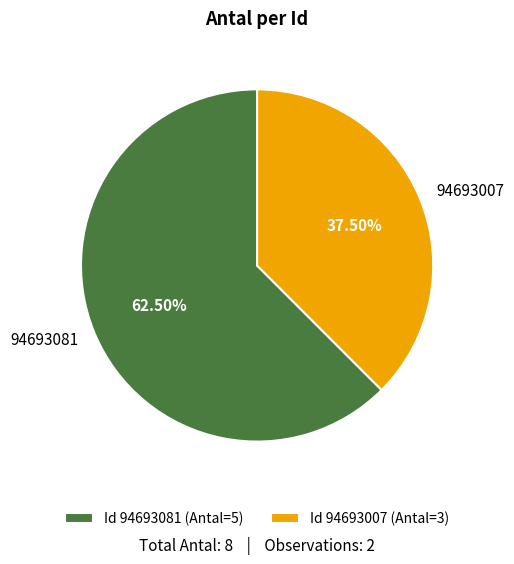

To the nearest percent, what is the average slice percentage?

50%